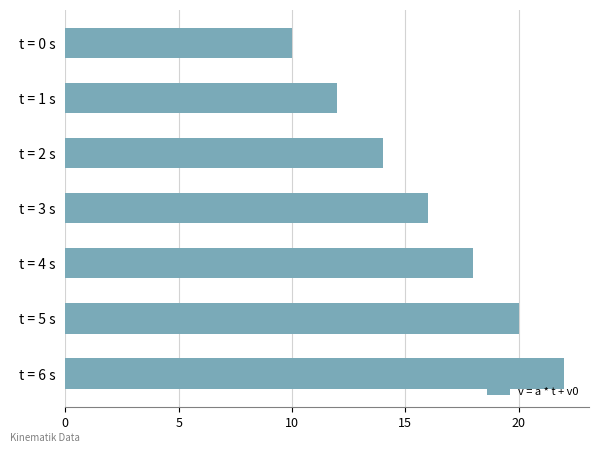

Rank the categories by value from highest to lowest.

t = 6 s, t = 5 s, t = 4 s, t = 3 s, t = 2 s, t = 1 s, t = 0 s